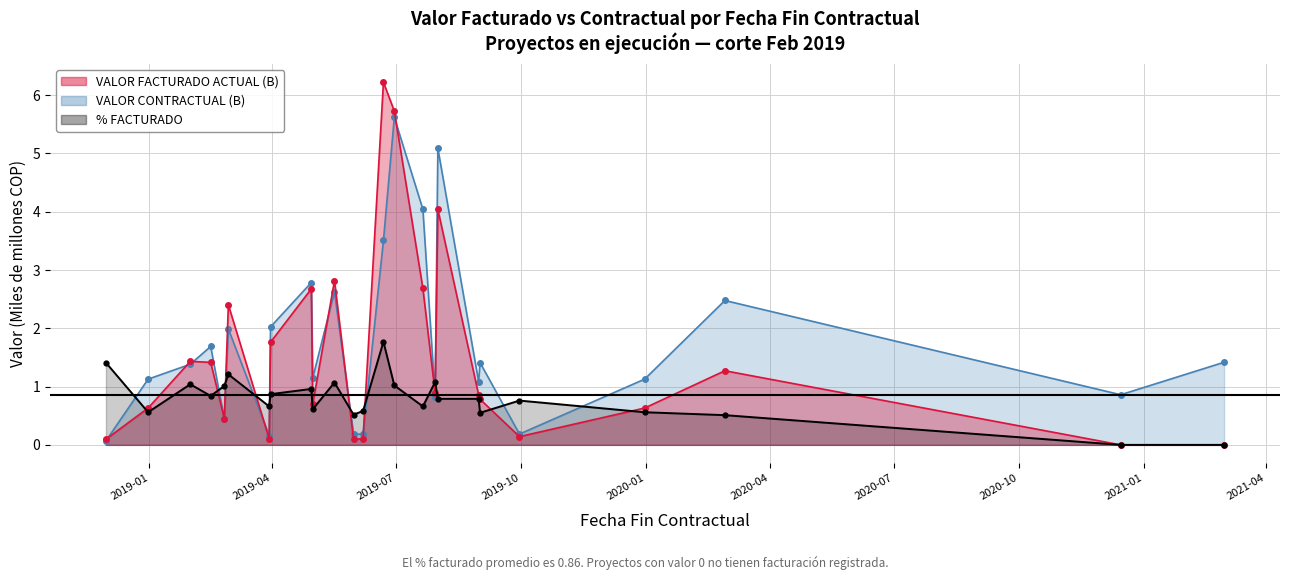

Which series has the largest range (max minus min)?

VALOR FACTURADO ACTUAL (B)